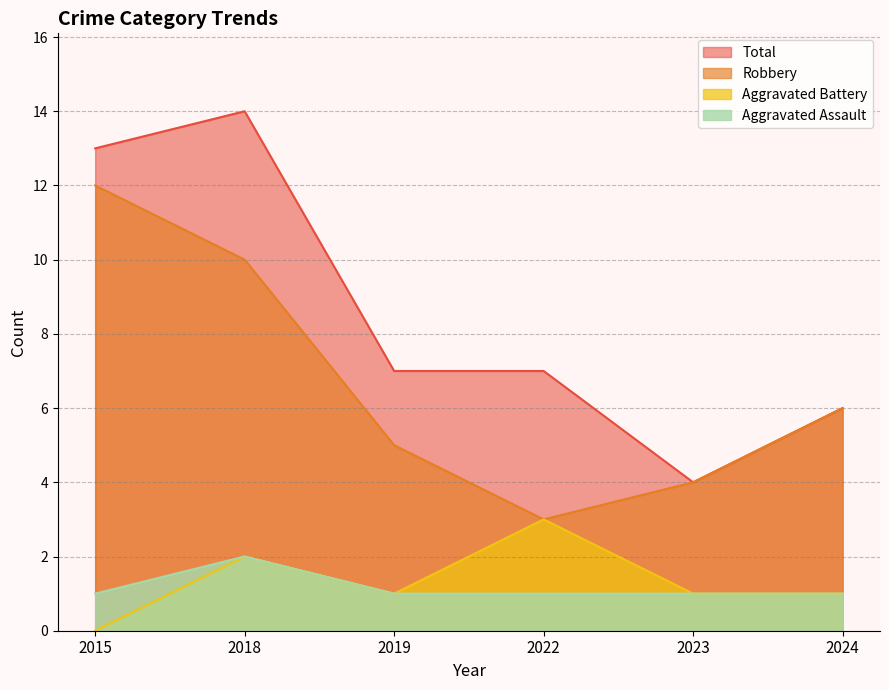

True or false: Robbery and Total cross at least once.

False